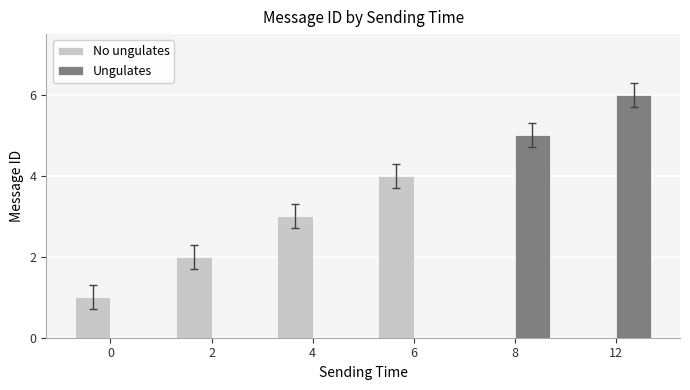

What is the maximum value shown in the chart?

6